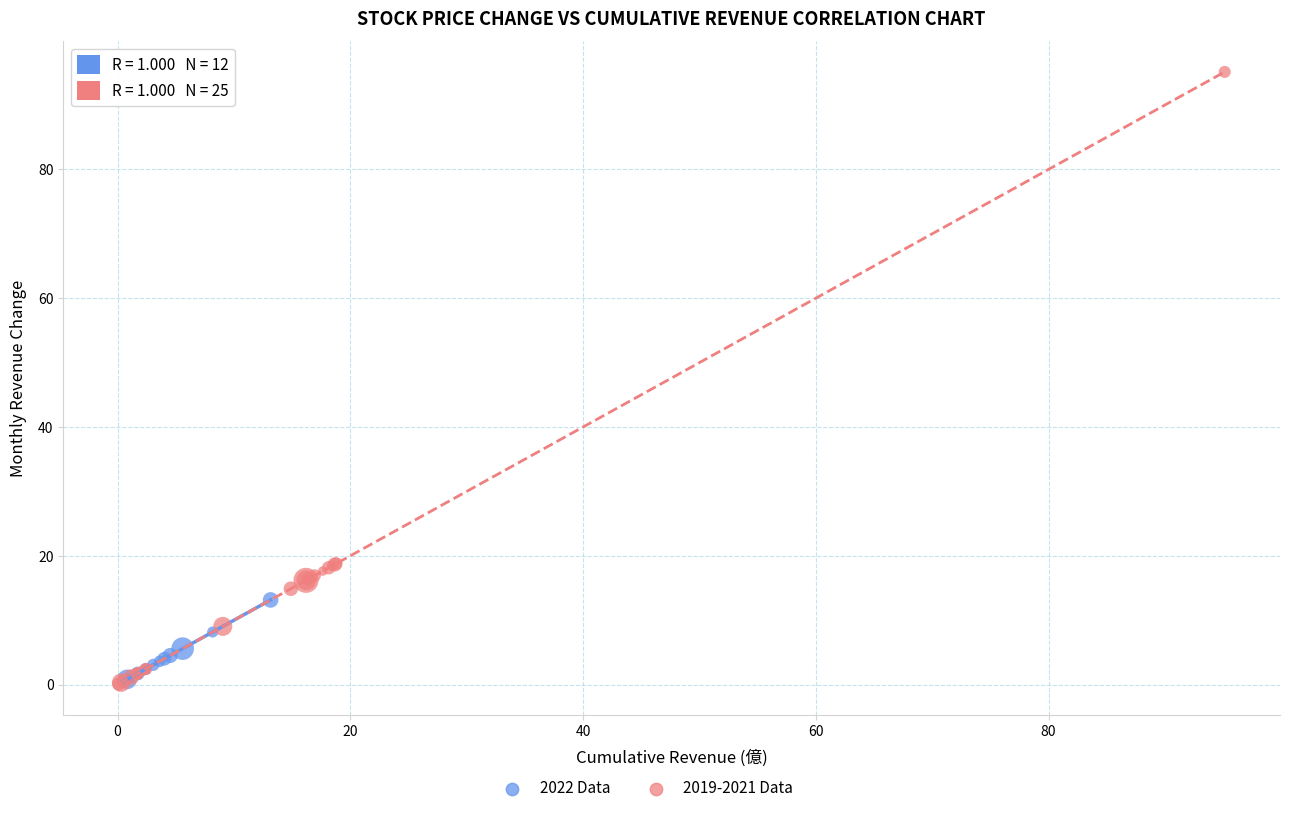

Which series has the widest spread of Y values?

2019-2021 Data